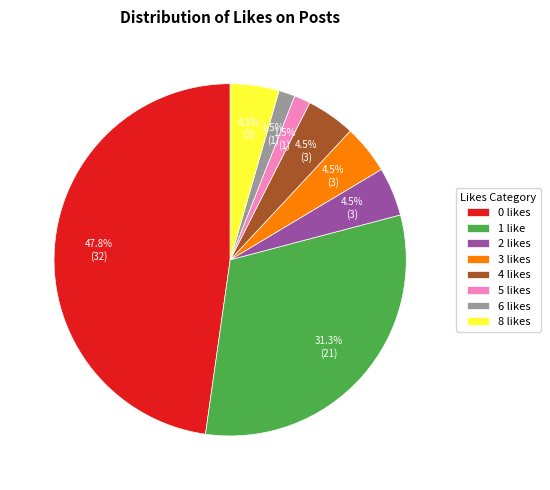

Between 3 likes and 1 like, which is larger?

1 like